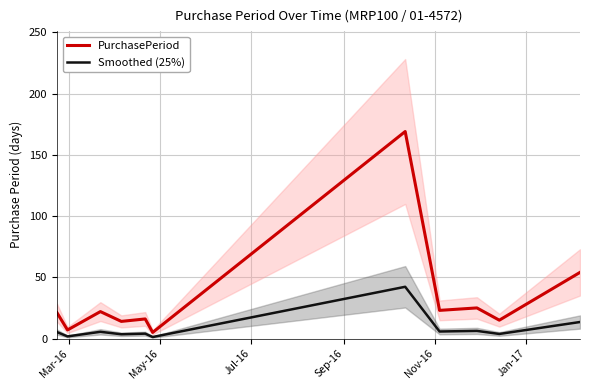

What is the difference between the maximum and minimum values in the Smoothed (25%) series?

41.0